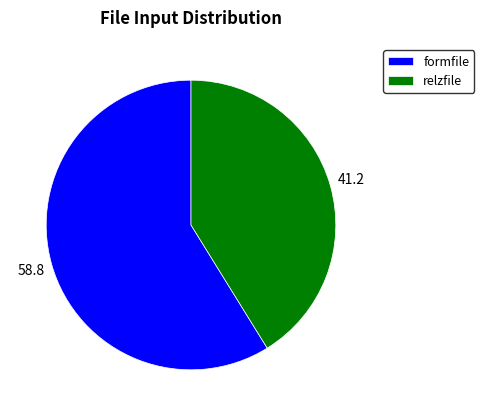

True or false: formfile accounts for 59% of the total.

True